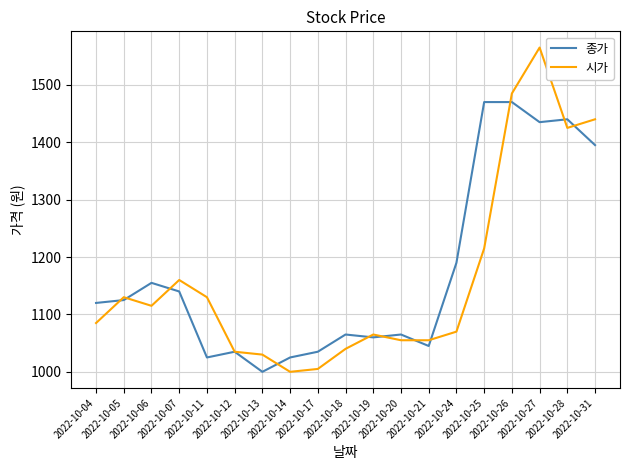

What is the sum of the 시가 values at 2022-10-27 and 2022-10-18?

2605